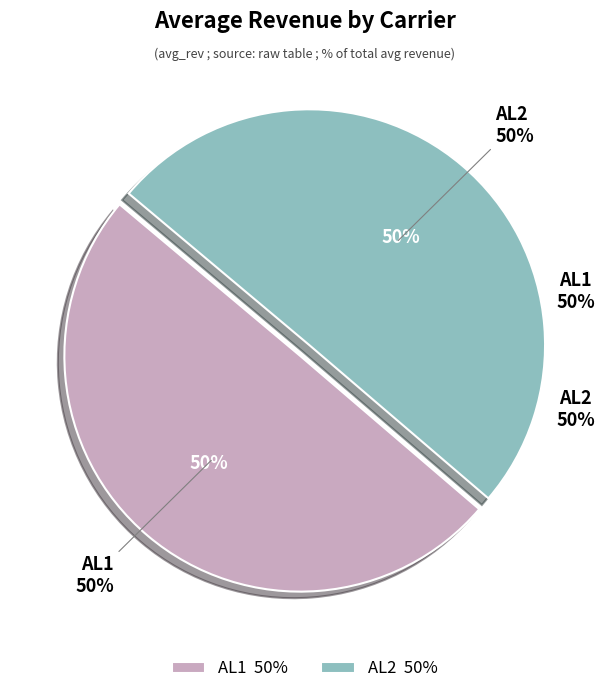

Count the number of slices in the pie.

2